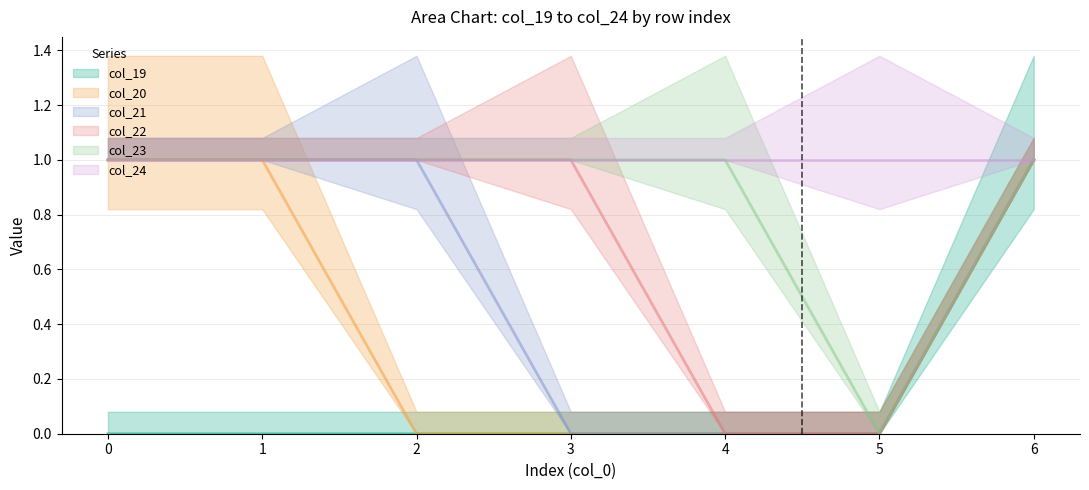

Which series ends up on top after the final intersection of col_22 and col_21?

col_22